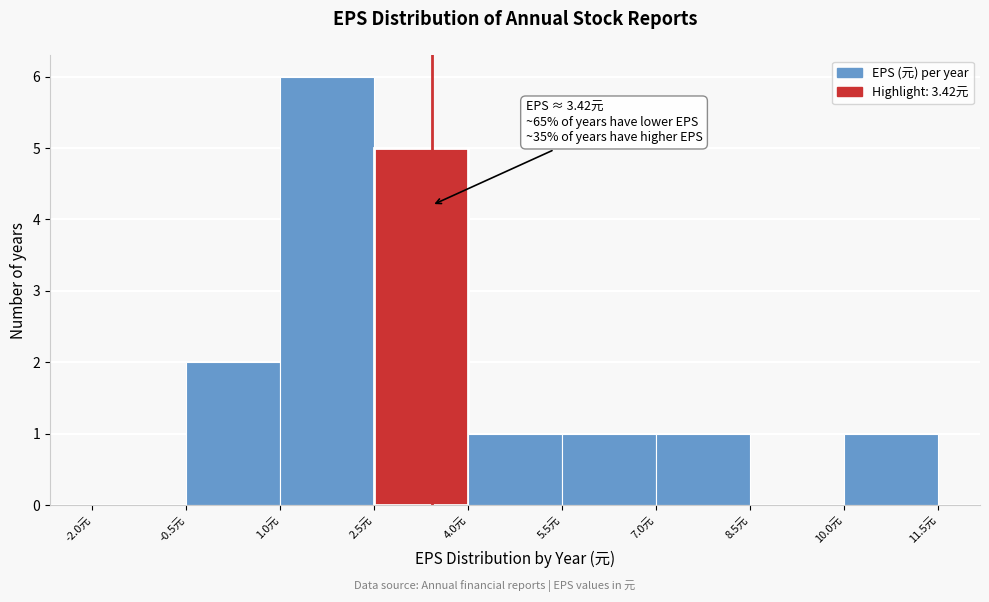

Which range on the x-axis has the tallest bar?

1.0 to 2.5